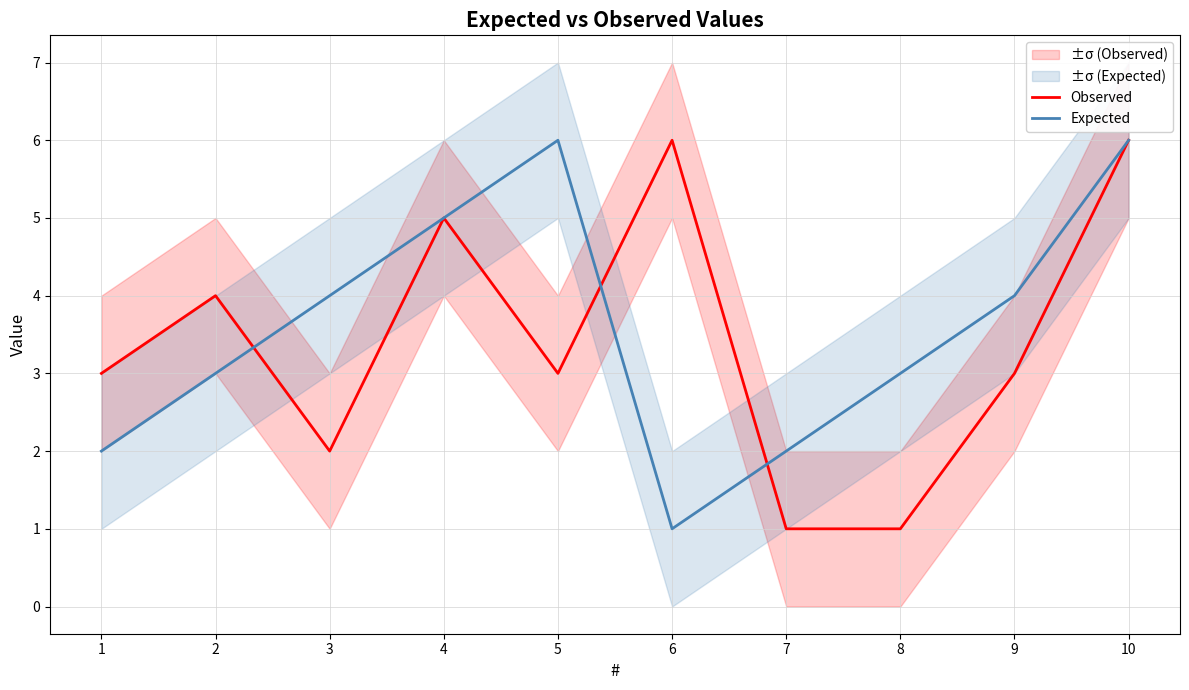

At which category is the sum across all series the highest?

10